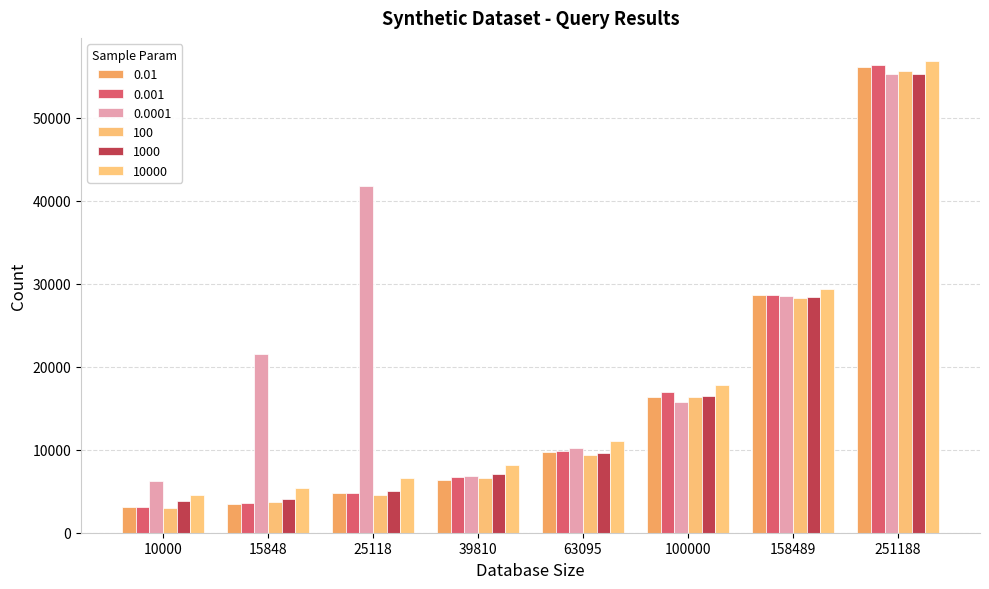

What are all the series names shown in the legend?

0.01, 0.001, 0.0001, 100, 1000, 10000